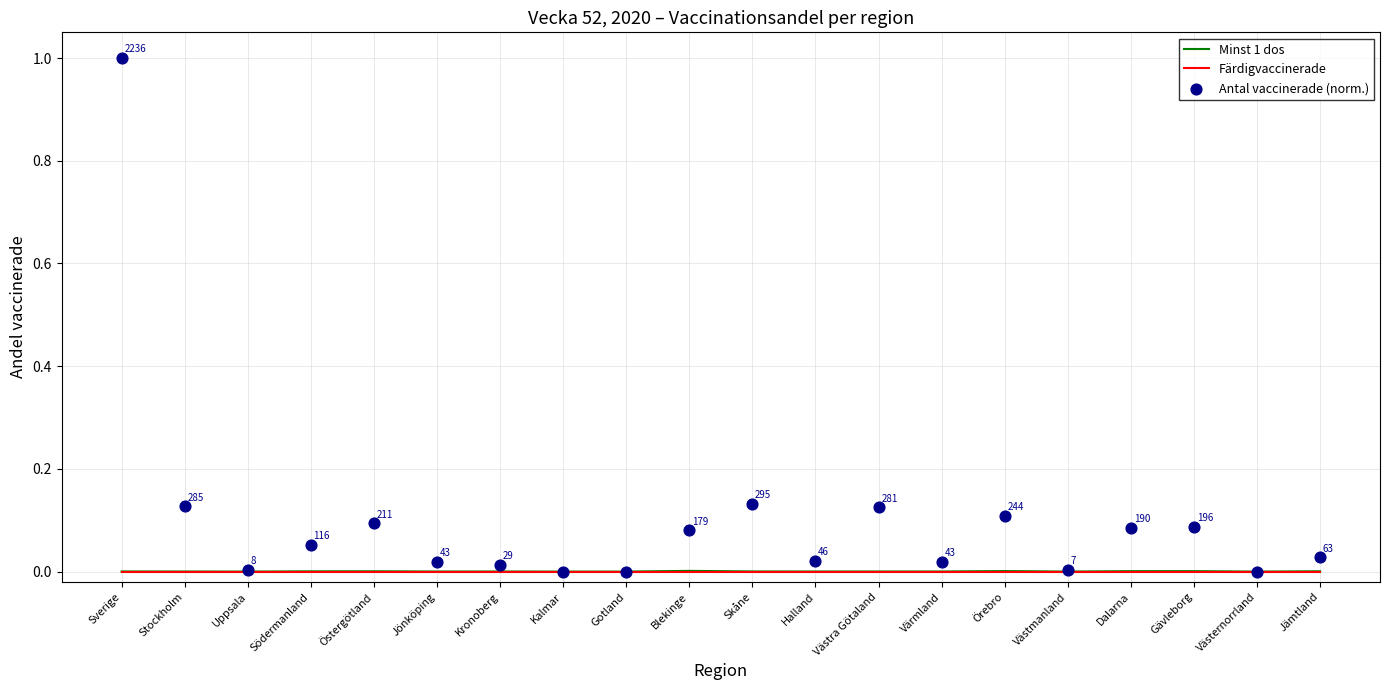

Which series contains the lowest Y value?

Minst 1 dos